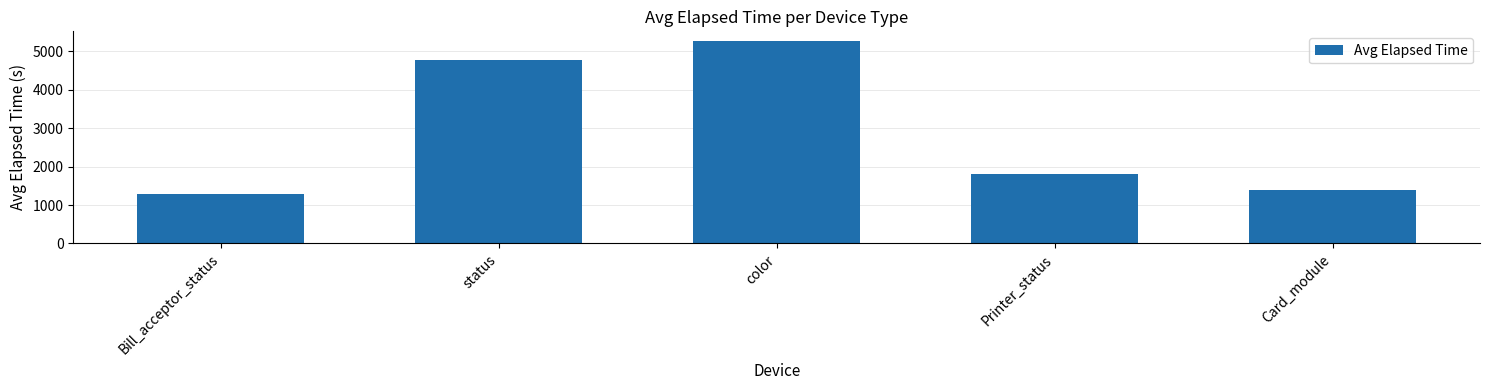

Read the value at Bill_acceptor_status, to the nearest 10.

1290